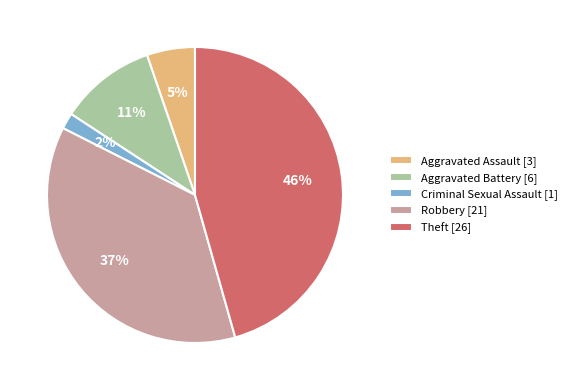

Does Theft account for over 50% of the chart?

No